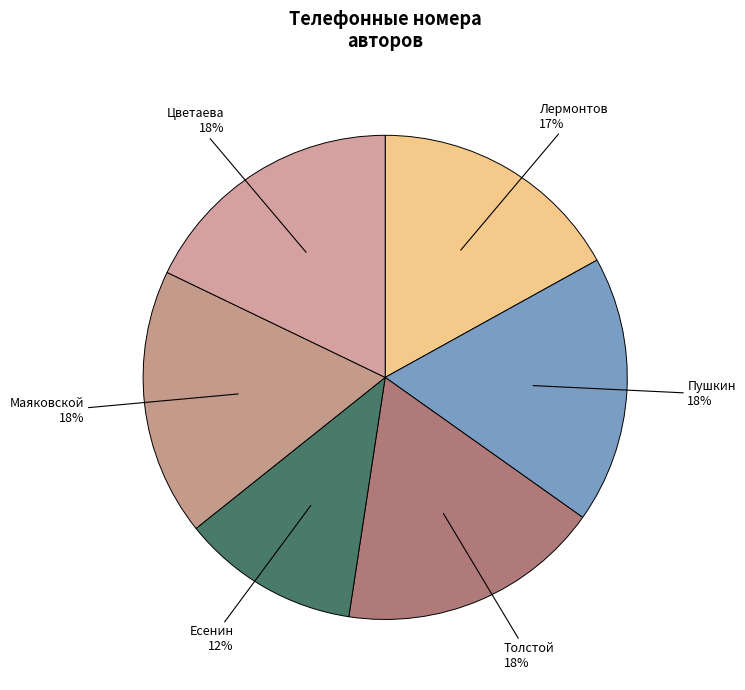

Does any single category account for the majority?

No